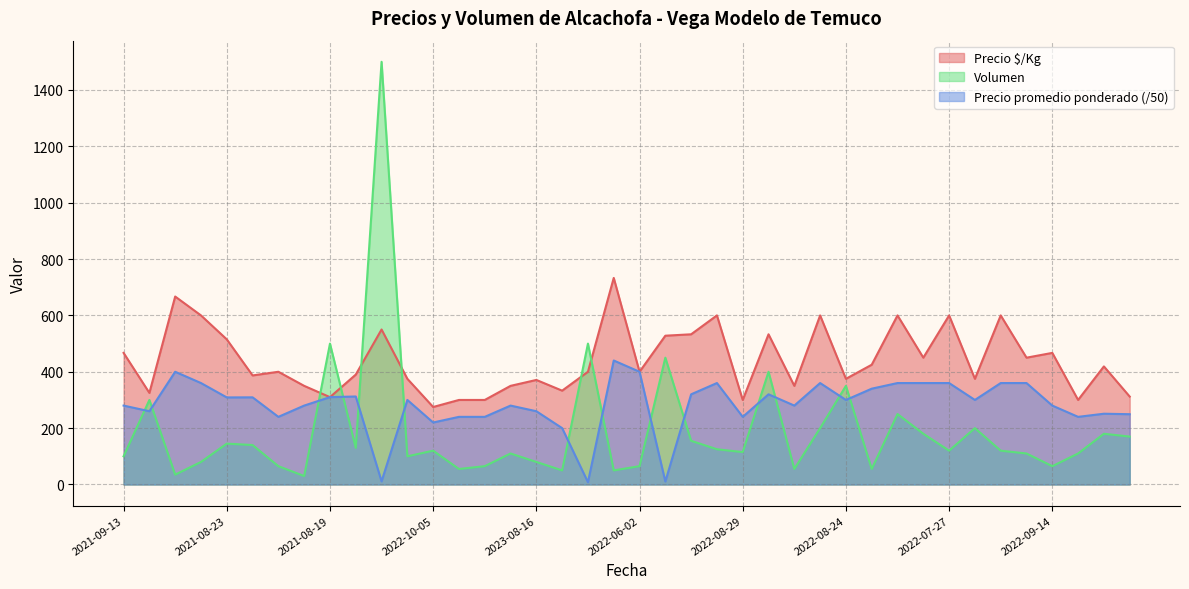

Which has a higher value, 2023-07-26 or 2023-06-29?

2023-06-29